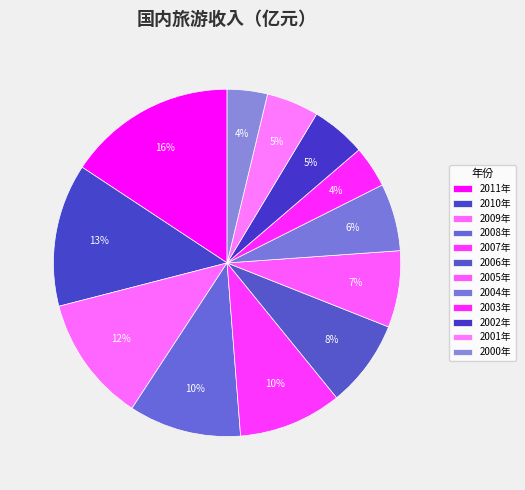

Count the number of slices in the pie.

12